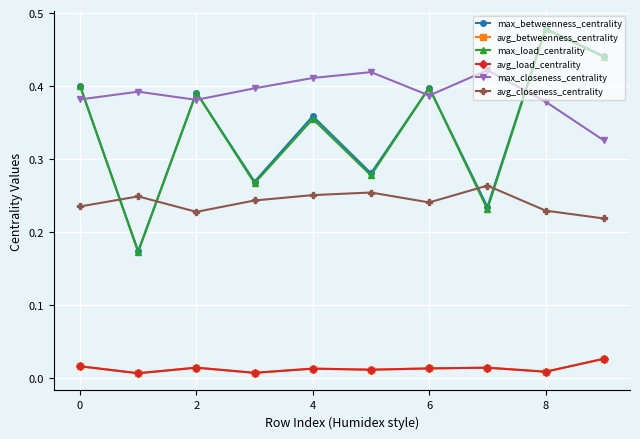

Does the chart have visible grid lines?

Yes